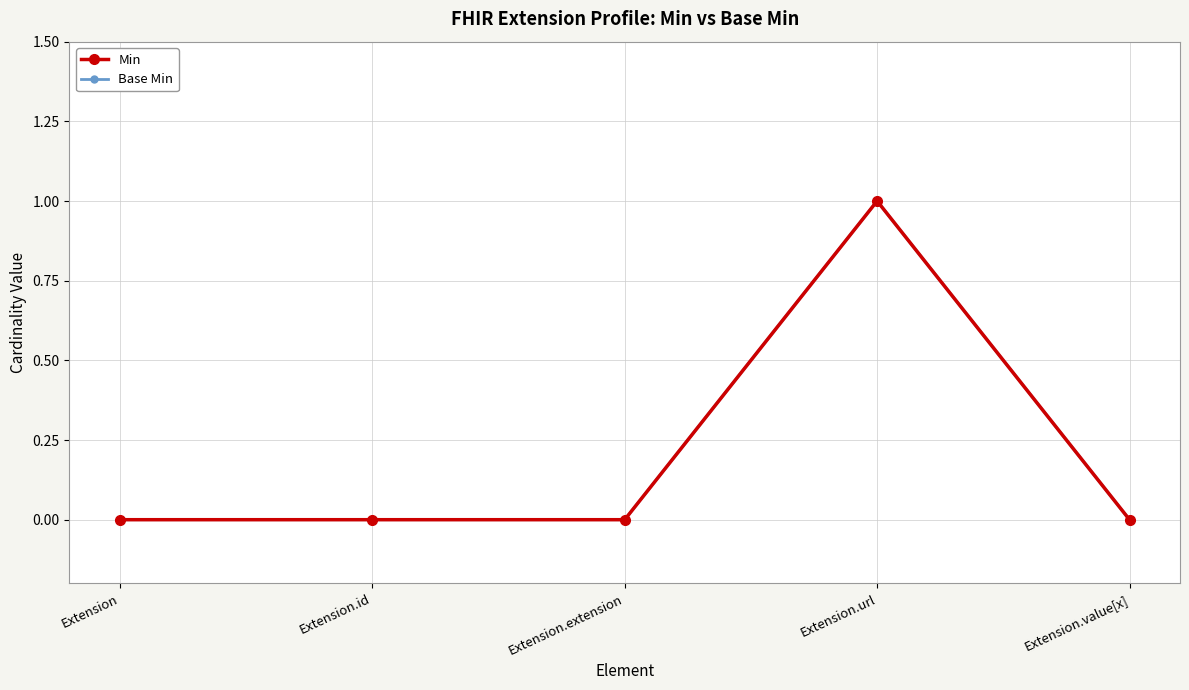

What are all the series names shown in the legend?

Min, Base Min